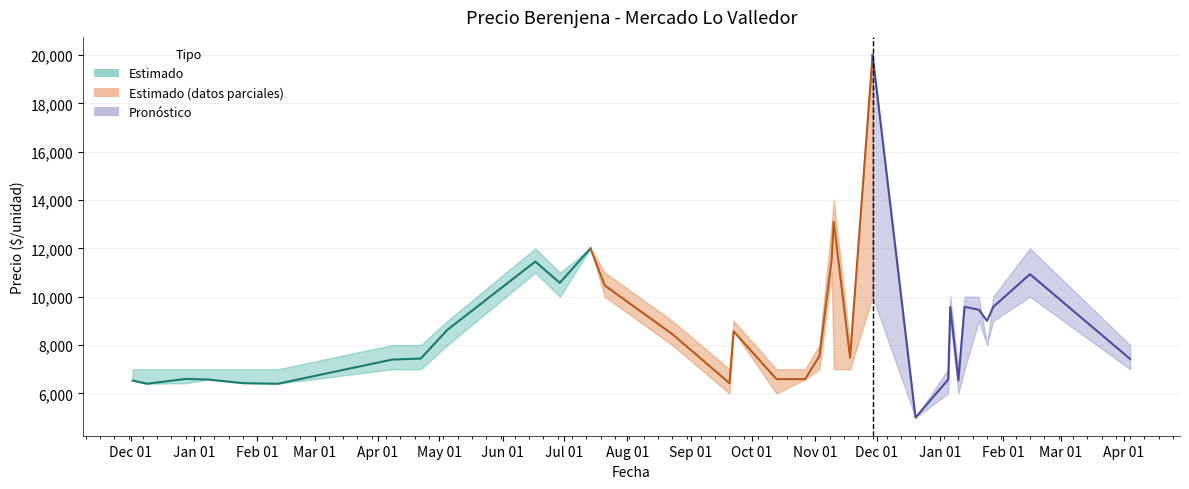

What is the sum of the values at Feb 01 and Dec 01?

13133